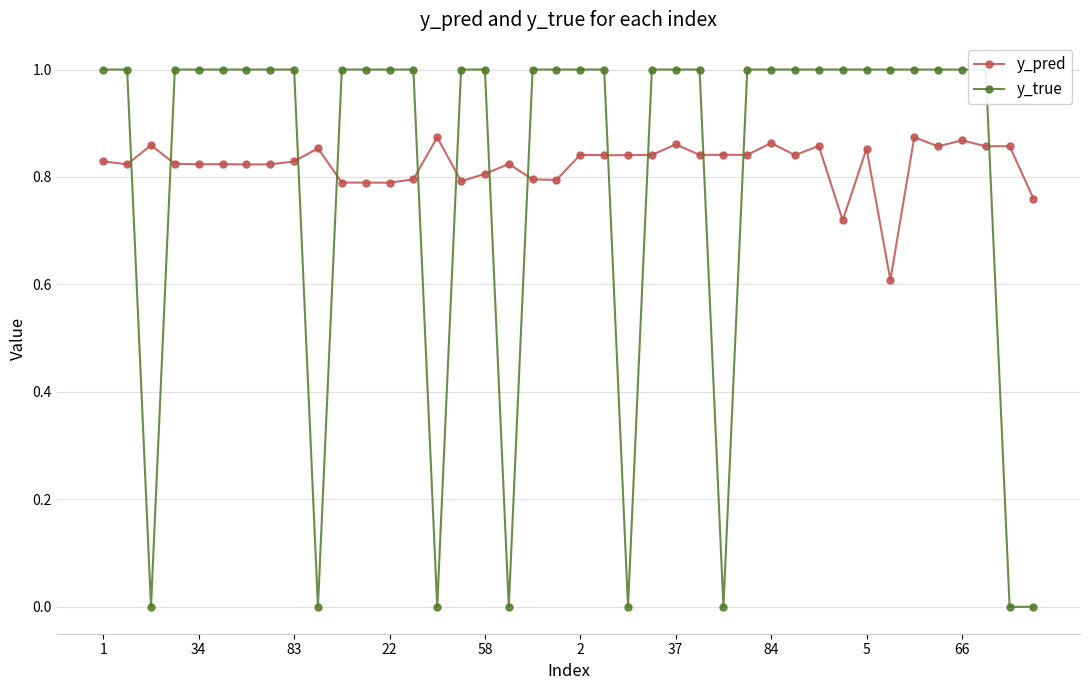

How many interior local valleys does the y_true series have?

6